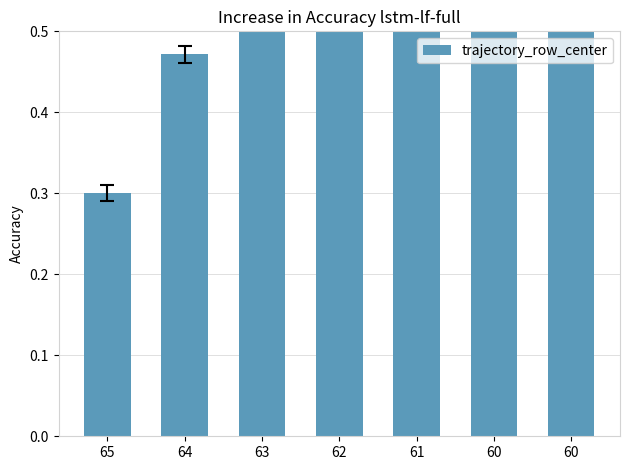

What is the sum of the values at 60 and 60?

1.2